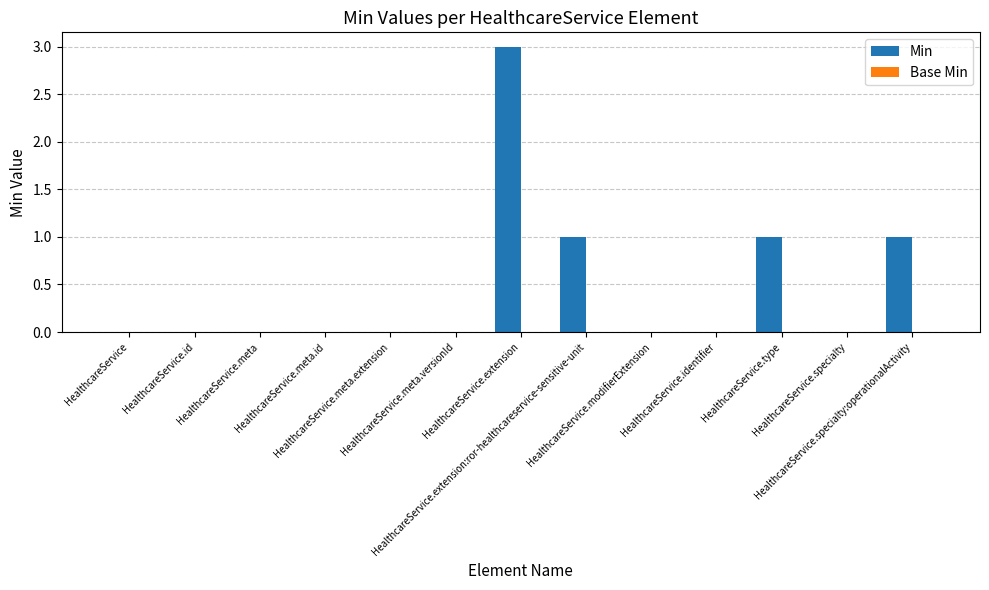

What is the maximum value shown in the chart?

3